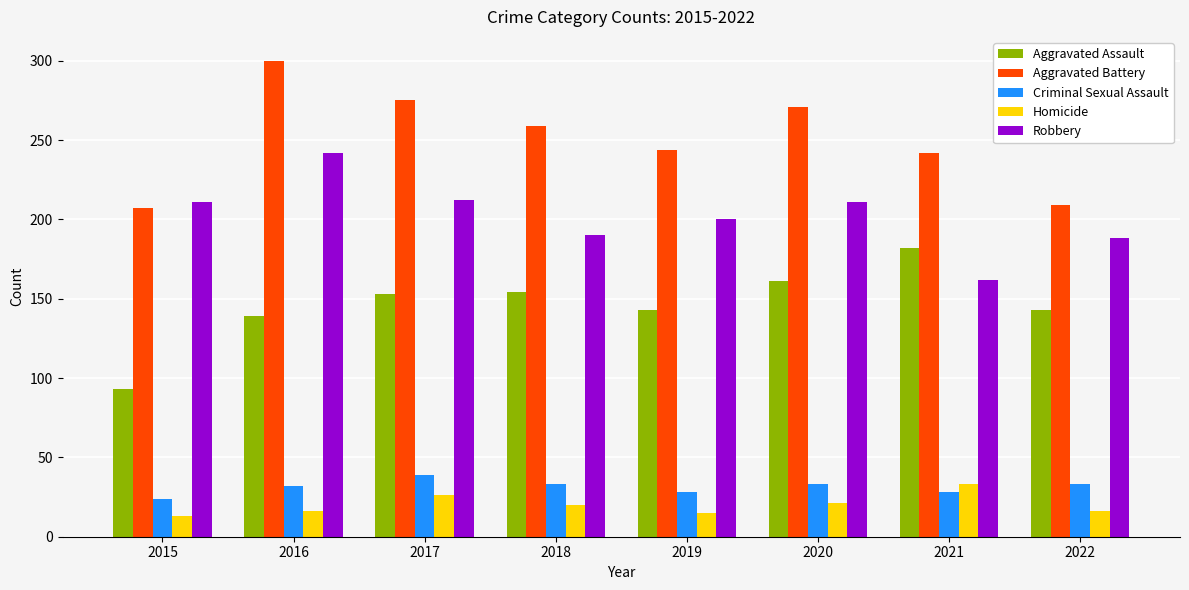

What is the spread (max minus min) of values at 2019?

229